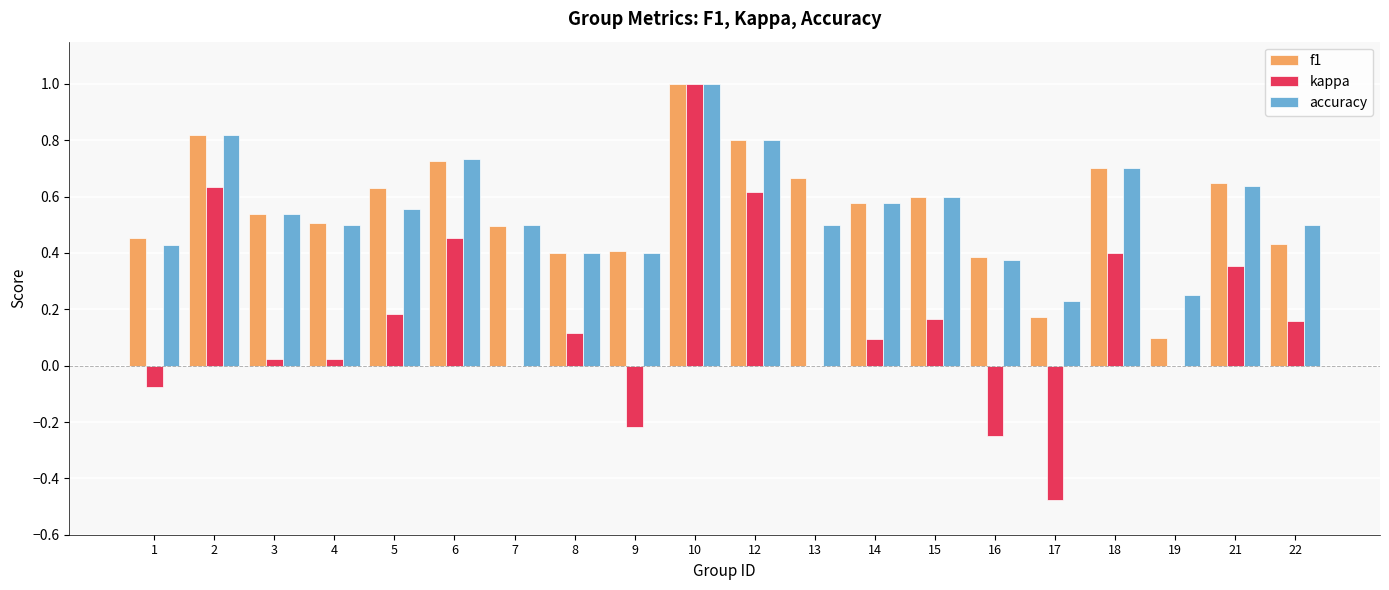

What is the total value across all series at 10?

3.0